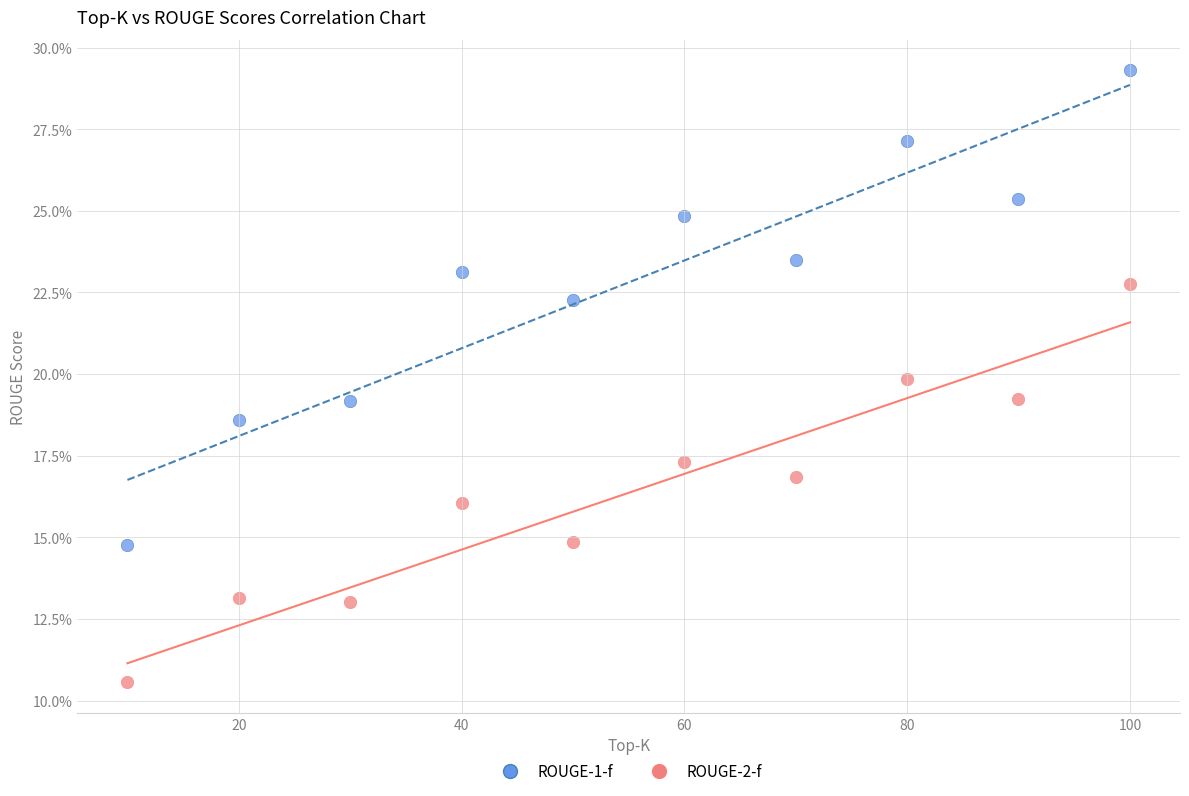

Which series reaches the maximum Y coordinate?

ROUGE-1-f